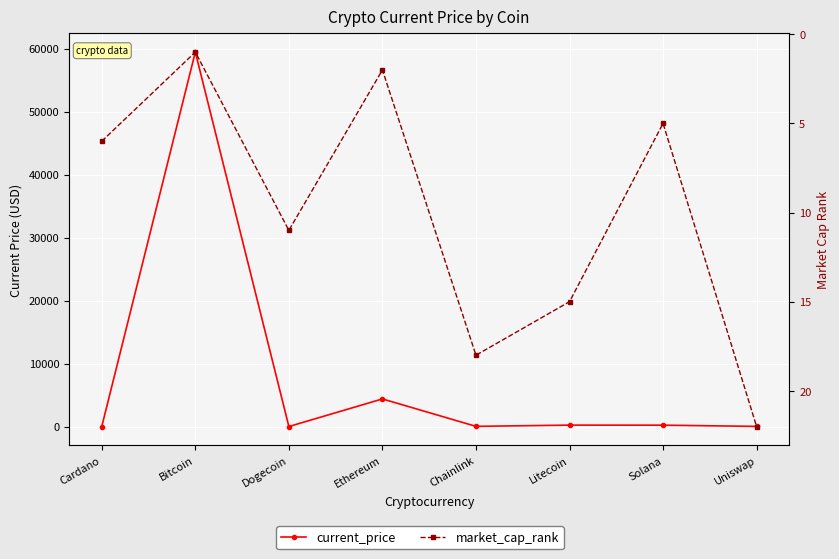

What is the minimum value for current_price?

0.2